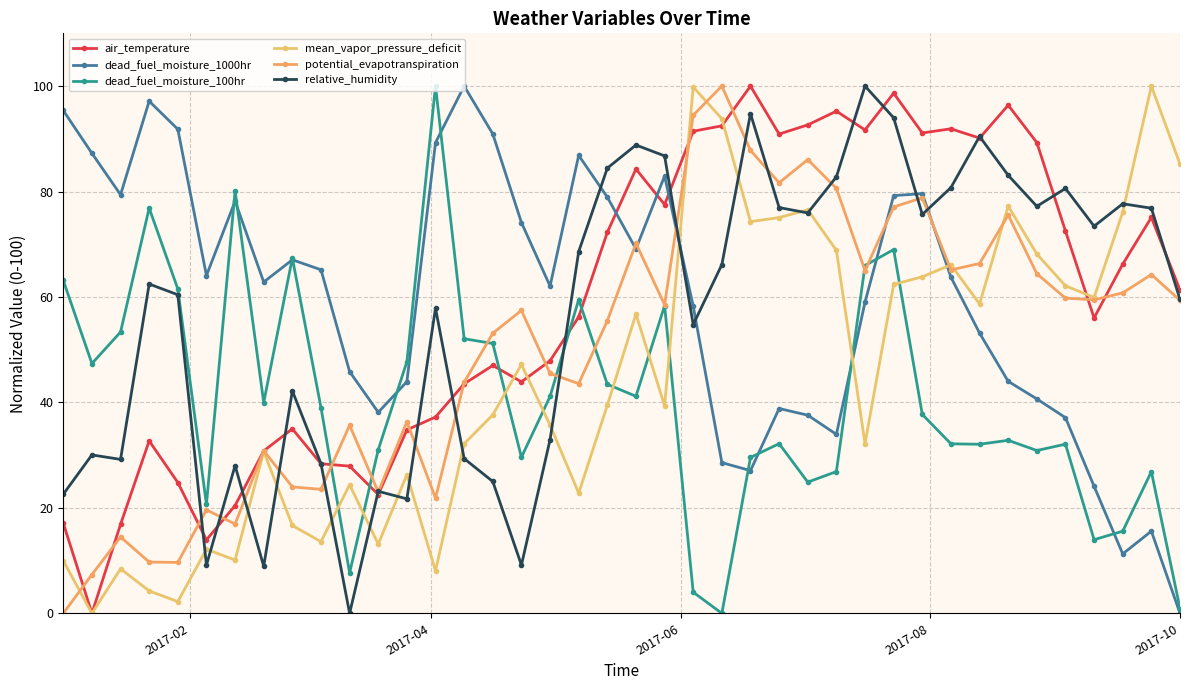

True or false: mean_vapor_pressure_deficit has more than 0 interior local peaks.

True